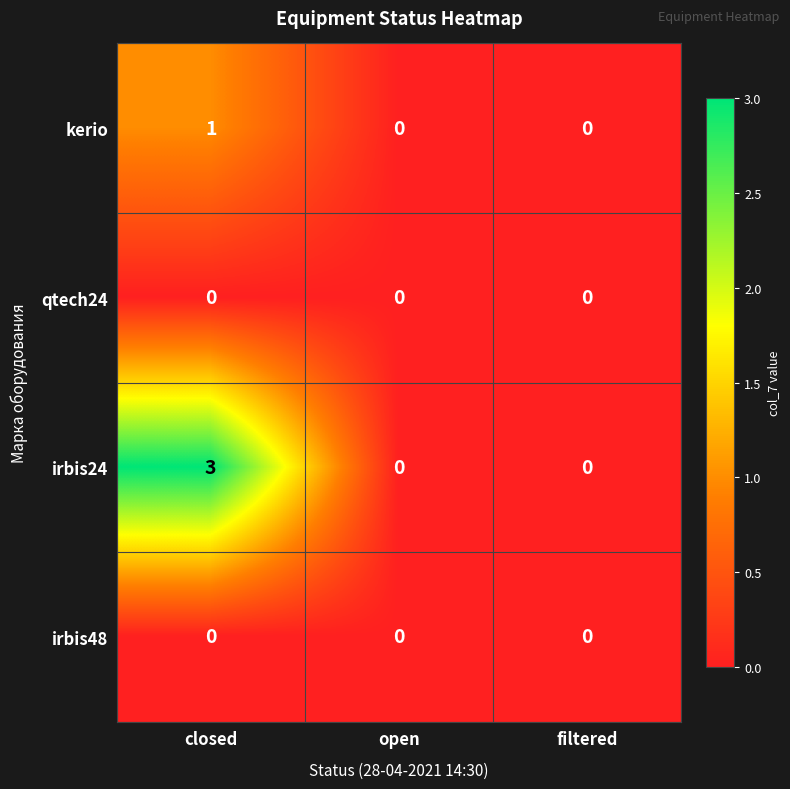

At which category is the sum across all series the highest?

closed